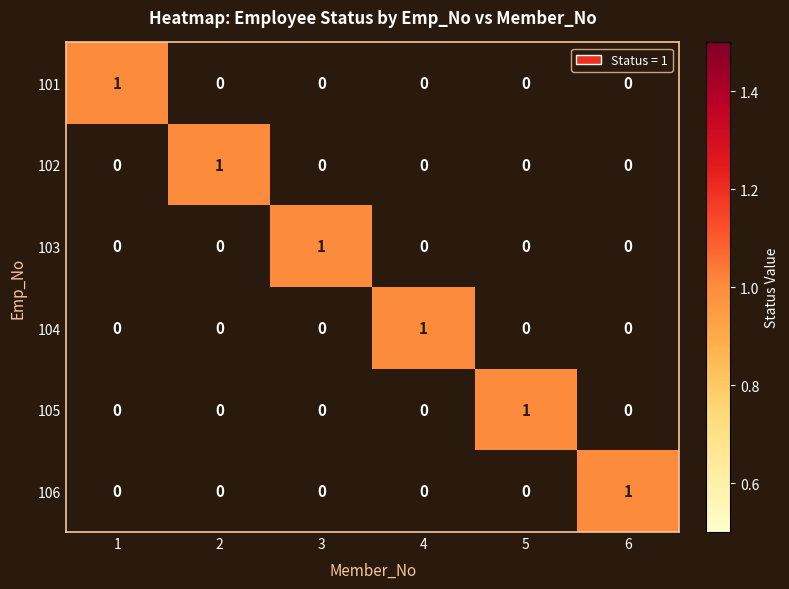

True or false: 105 has a value of 0 at 3.

True